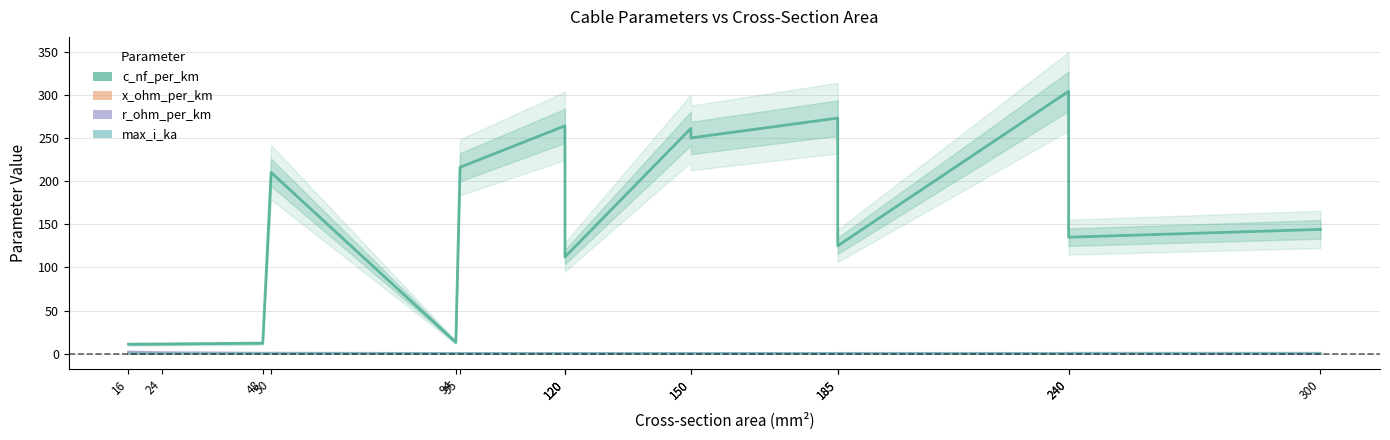

Which category has the highest value across all series?

240